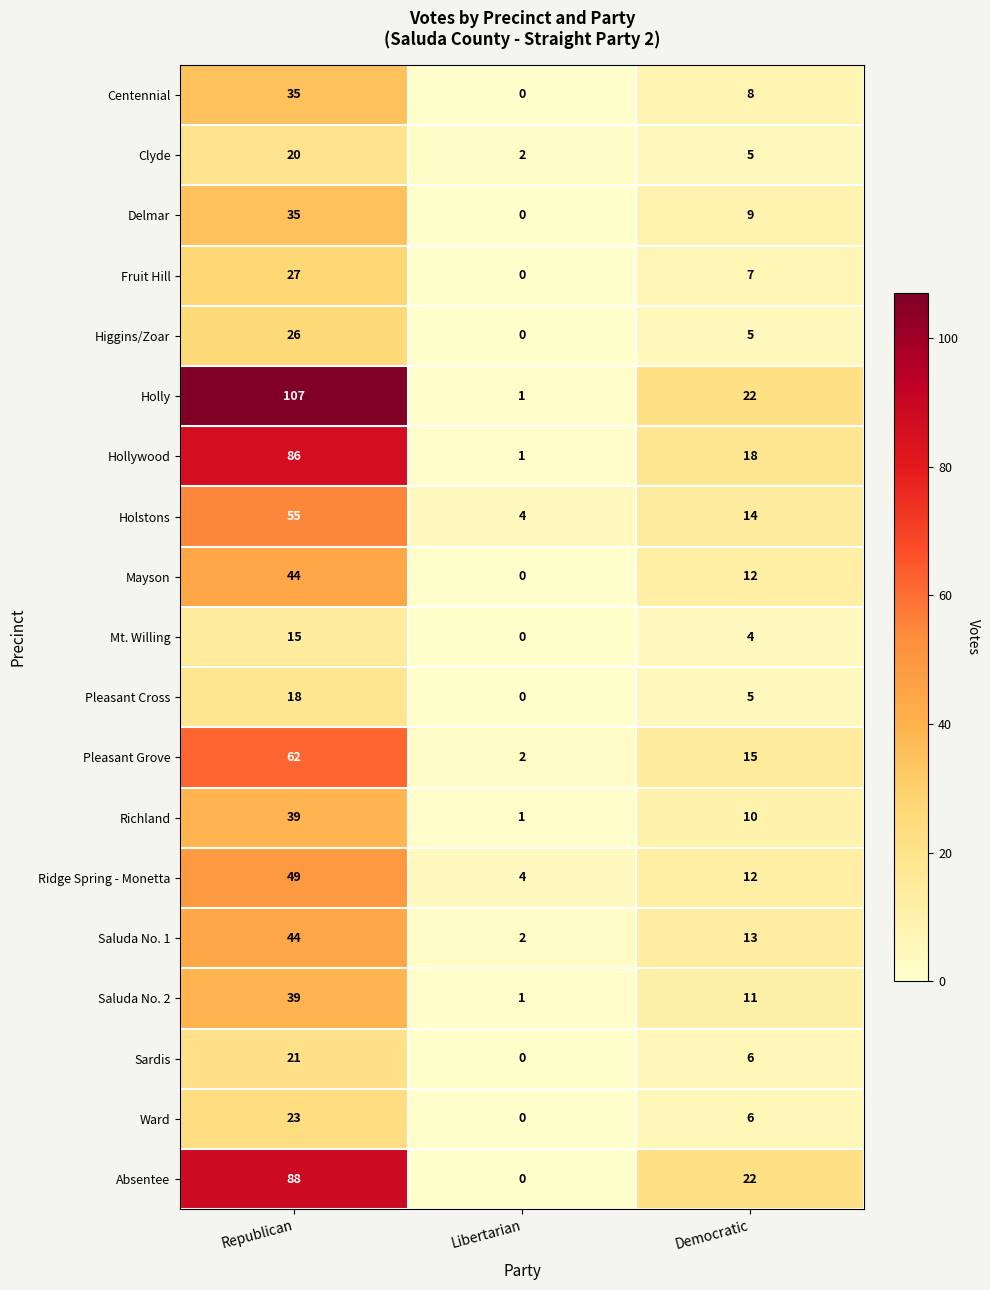

What is the average value of the Holly series?

43